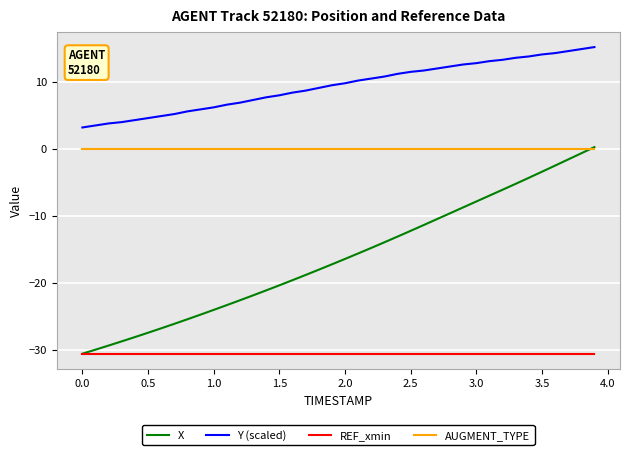

Which series has the largest total across all categories?

Y (scaled)